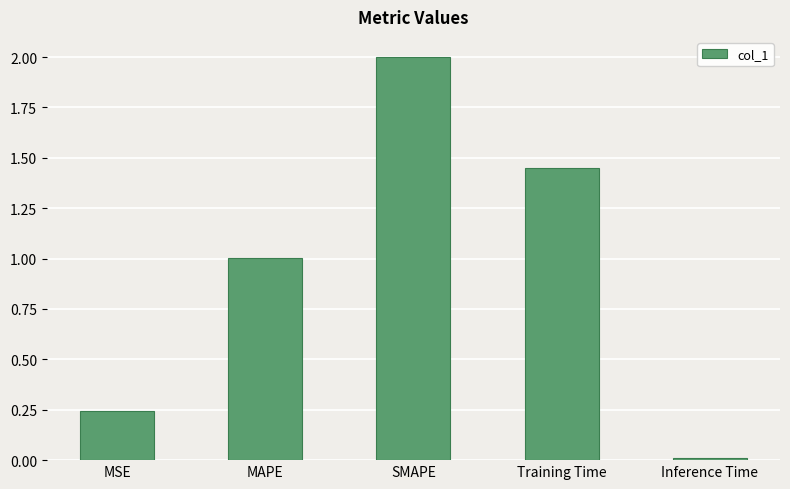

List the labels in order of value, smallest first.

Inference Time, MSE, MAPE, Training Time, SMAPE